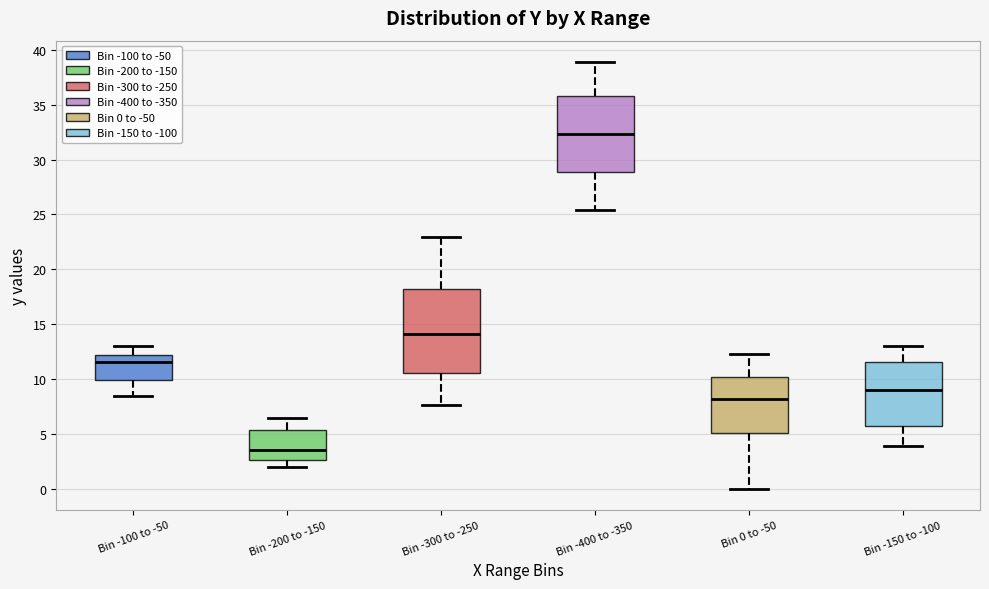

Which box's median line is the highest?

Bin -400 to -350